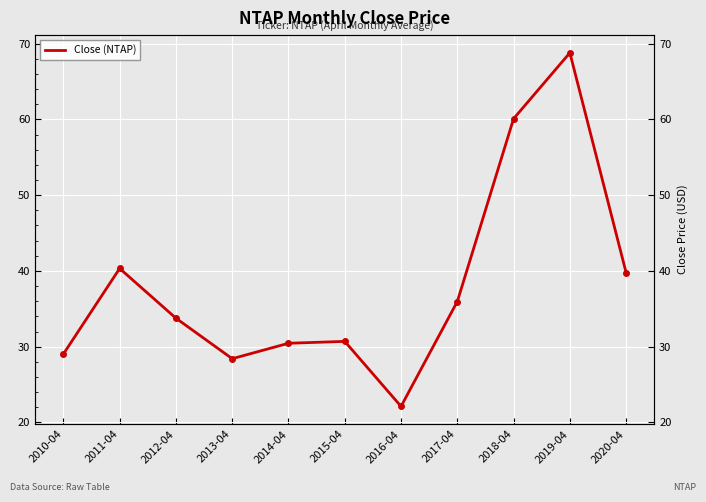

True or false: the data has more than 2 interior local peaks.

True